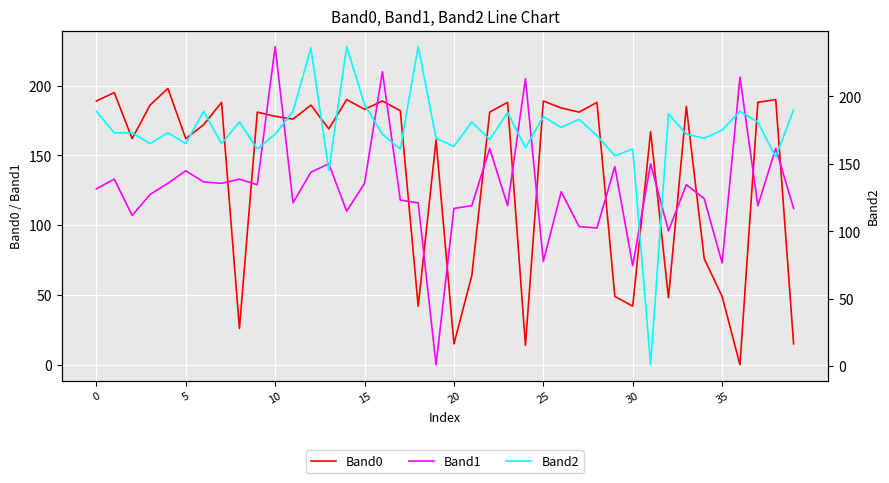

Is the value of Band0 at 35 greater than the value of Band1 at 0?

No